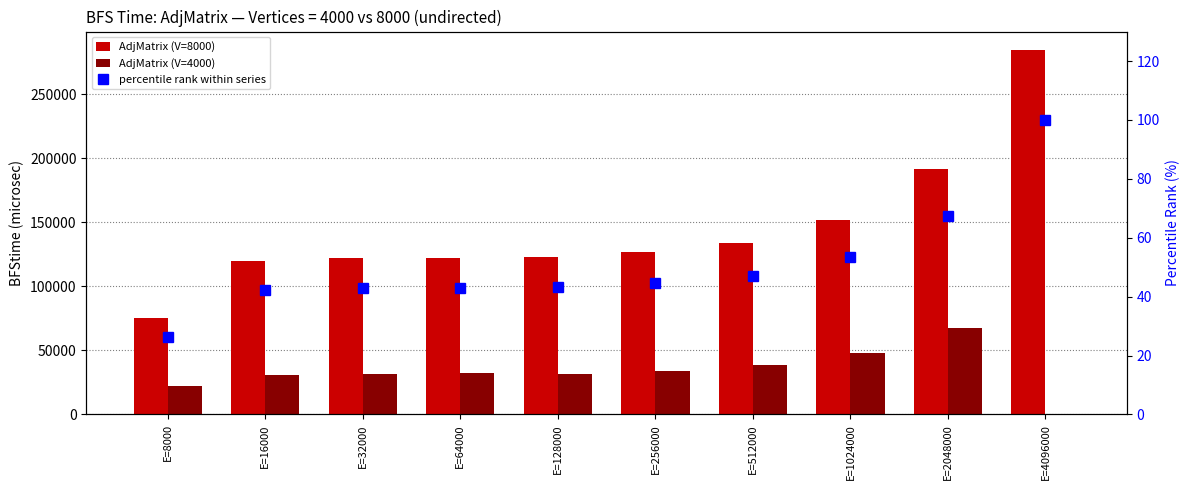

Is it true that AdjMatrix (V=4000) equals 33611.0 at E=256000?

True